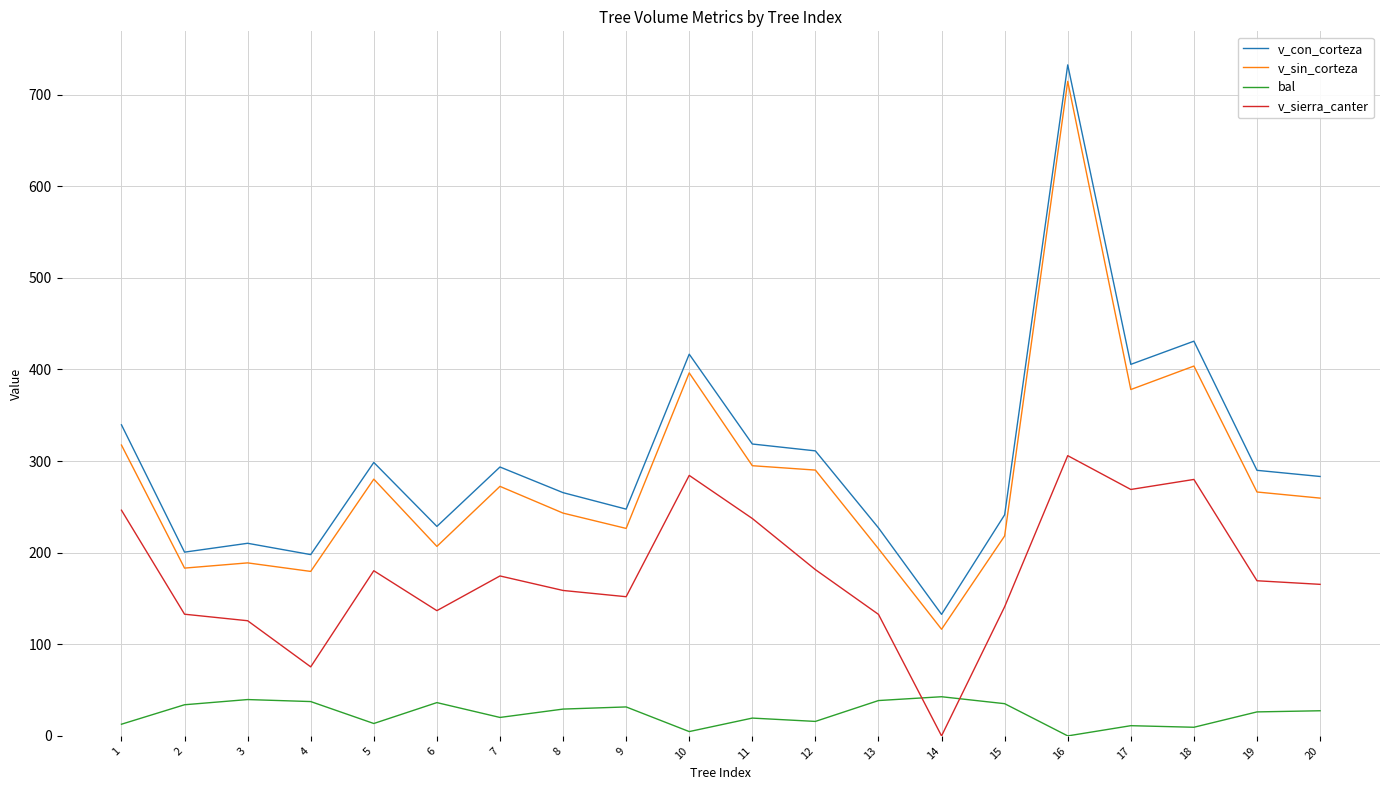

Which series has the widest spread of values?

v_con_corteza